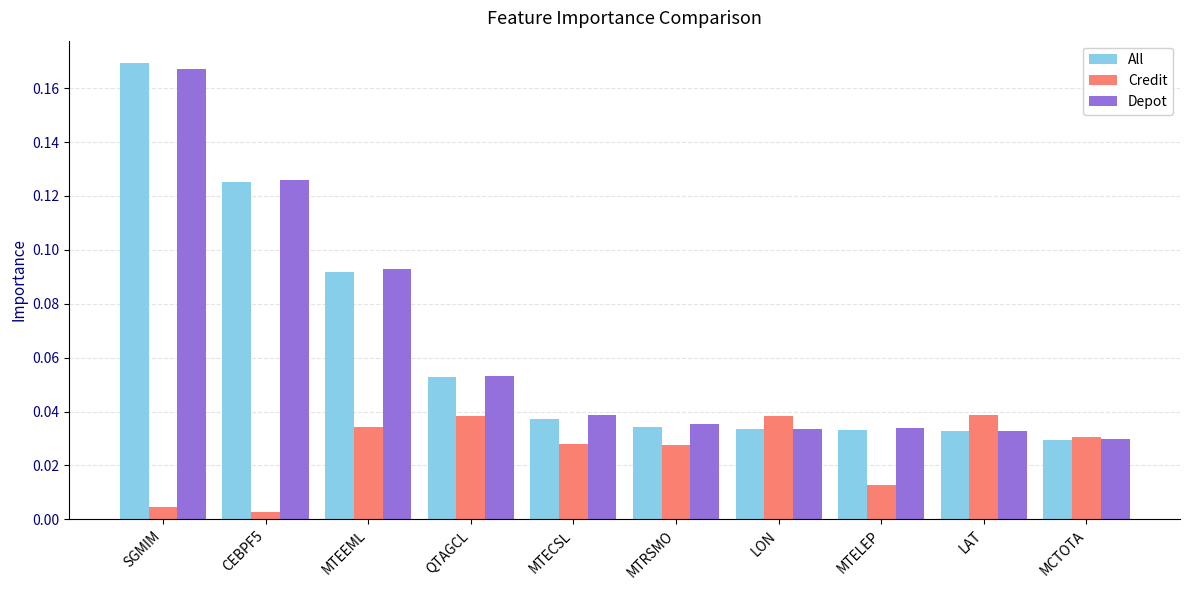

Is the value of All at LON greater than the value of Depot at SGMIM?

No